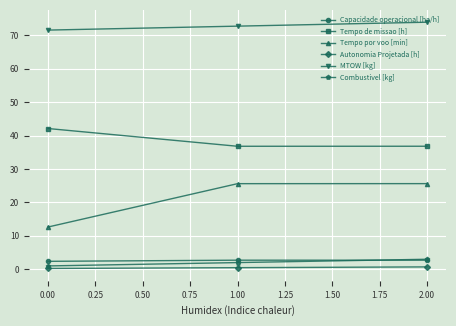

True or false: Tempo de missao [h] has a value of 60.4 at 2.00.

False